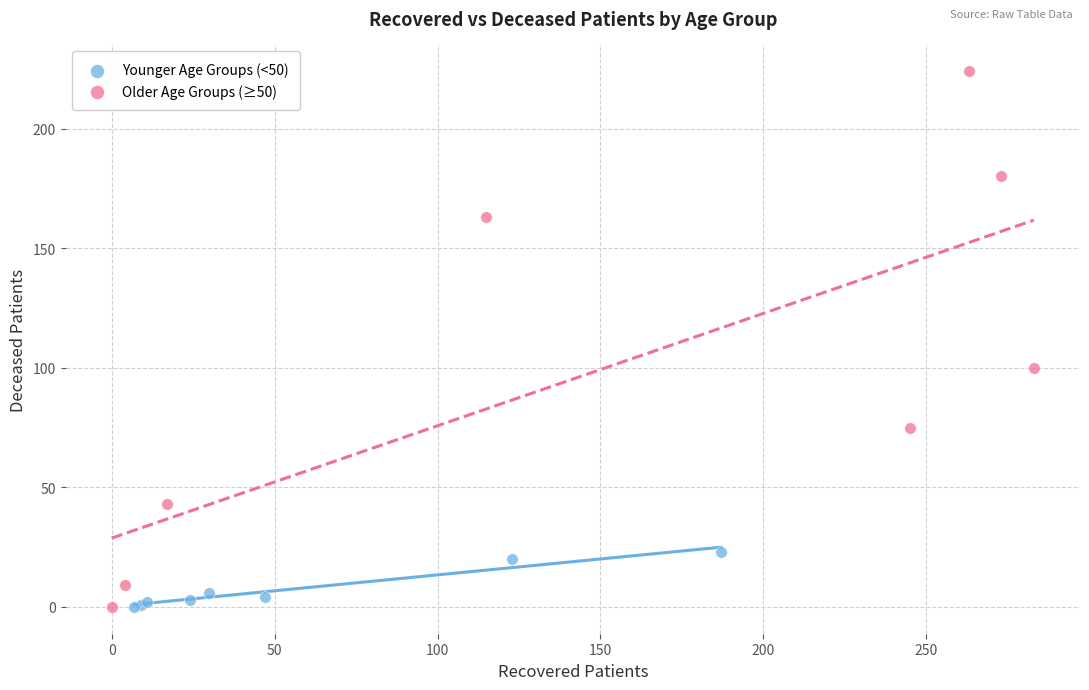

Which series contains the highest Y value?

Older Age Groups (≥50)